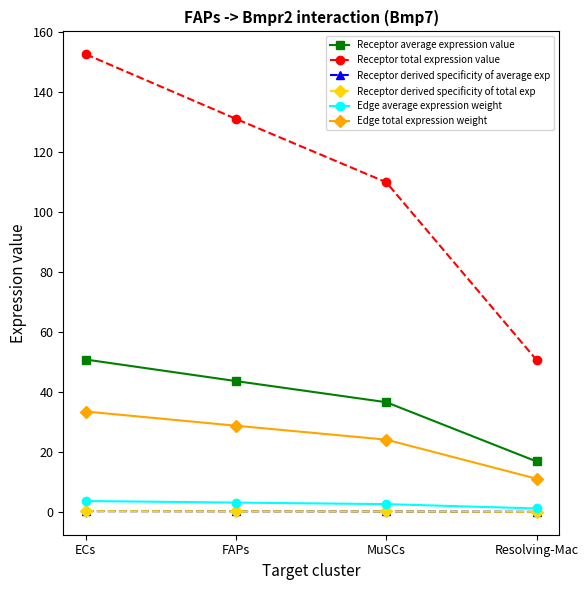

What is the lowest value of the Receptor derived specificity of total exp series?

0.1